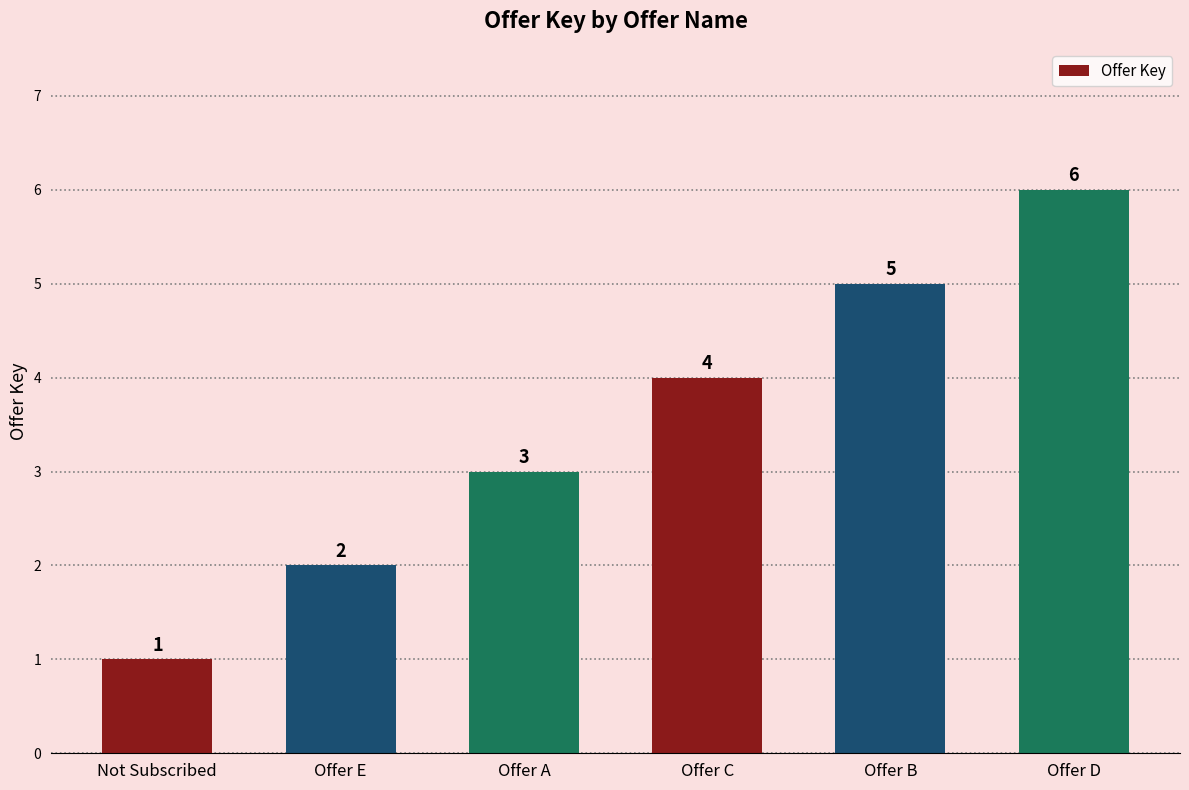

Is it true that the value at Not Subscribed is 2?

False